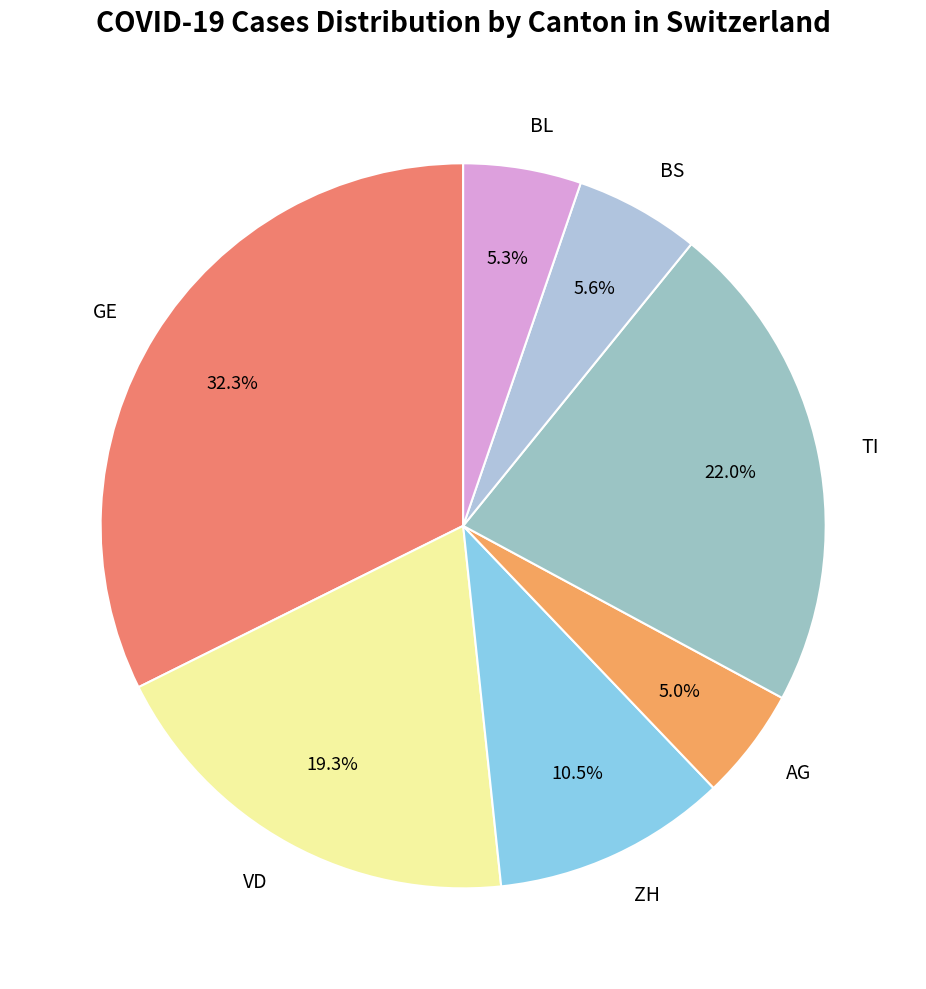

Which category has the biggest portion of the pie?

GE